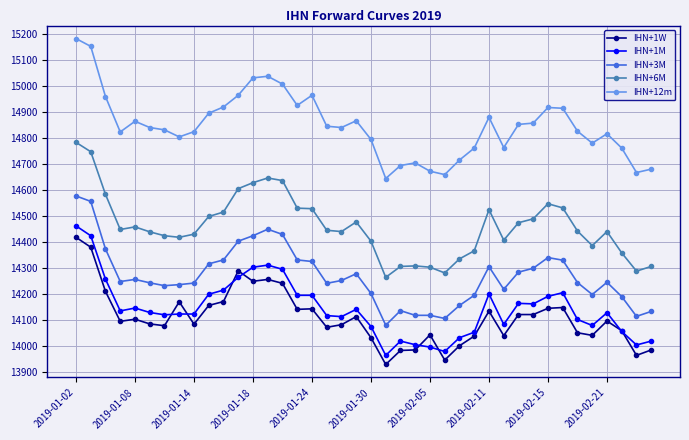

Which series has the largest total across all categories?

IHN+12m